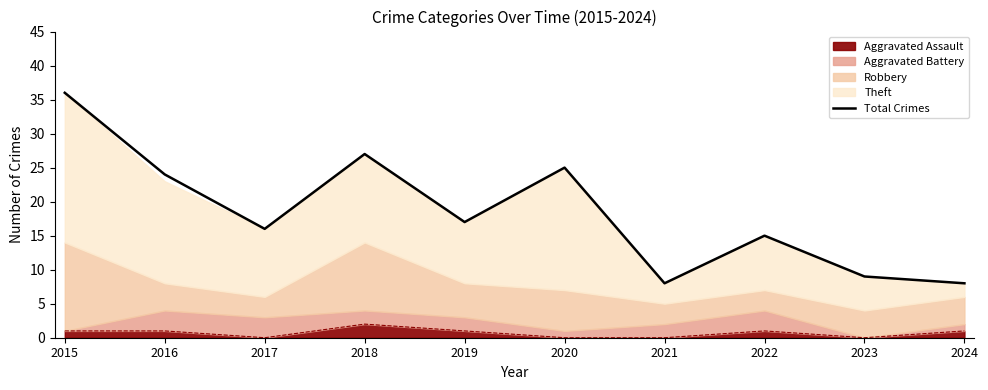

True or false: the data shows 8 at 2024.

True